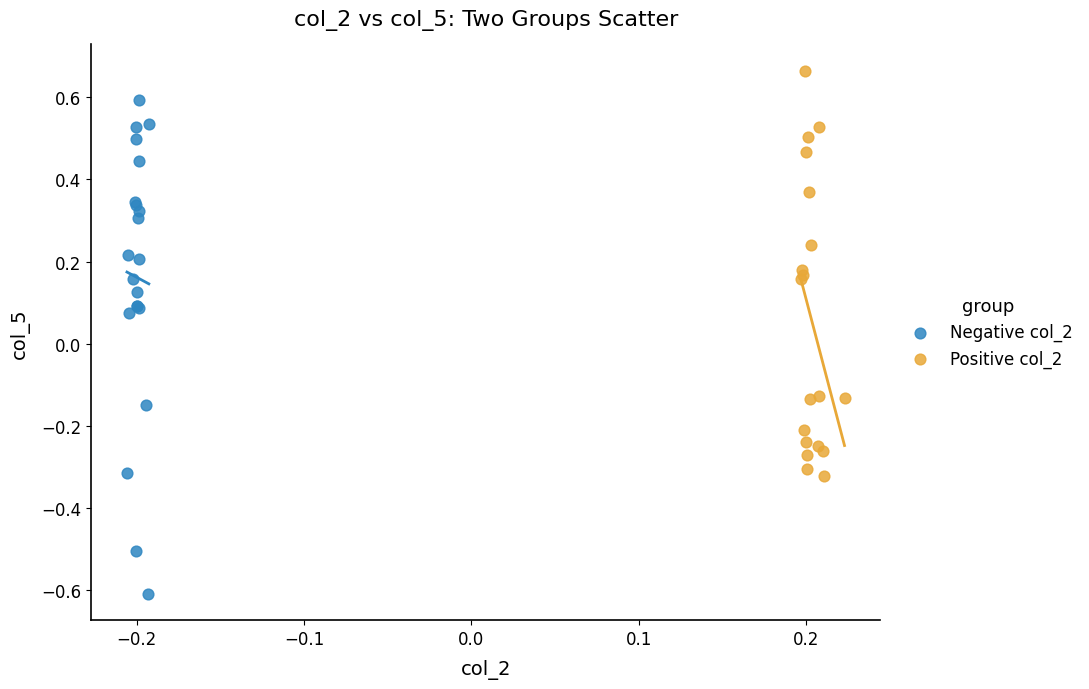

Which series has the largest Y range (max minus min)?

Negative col_2